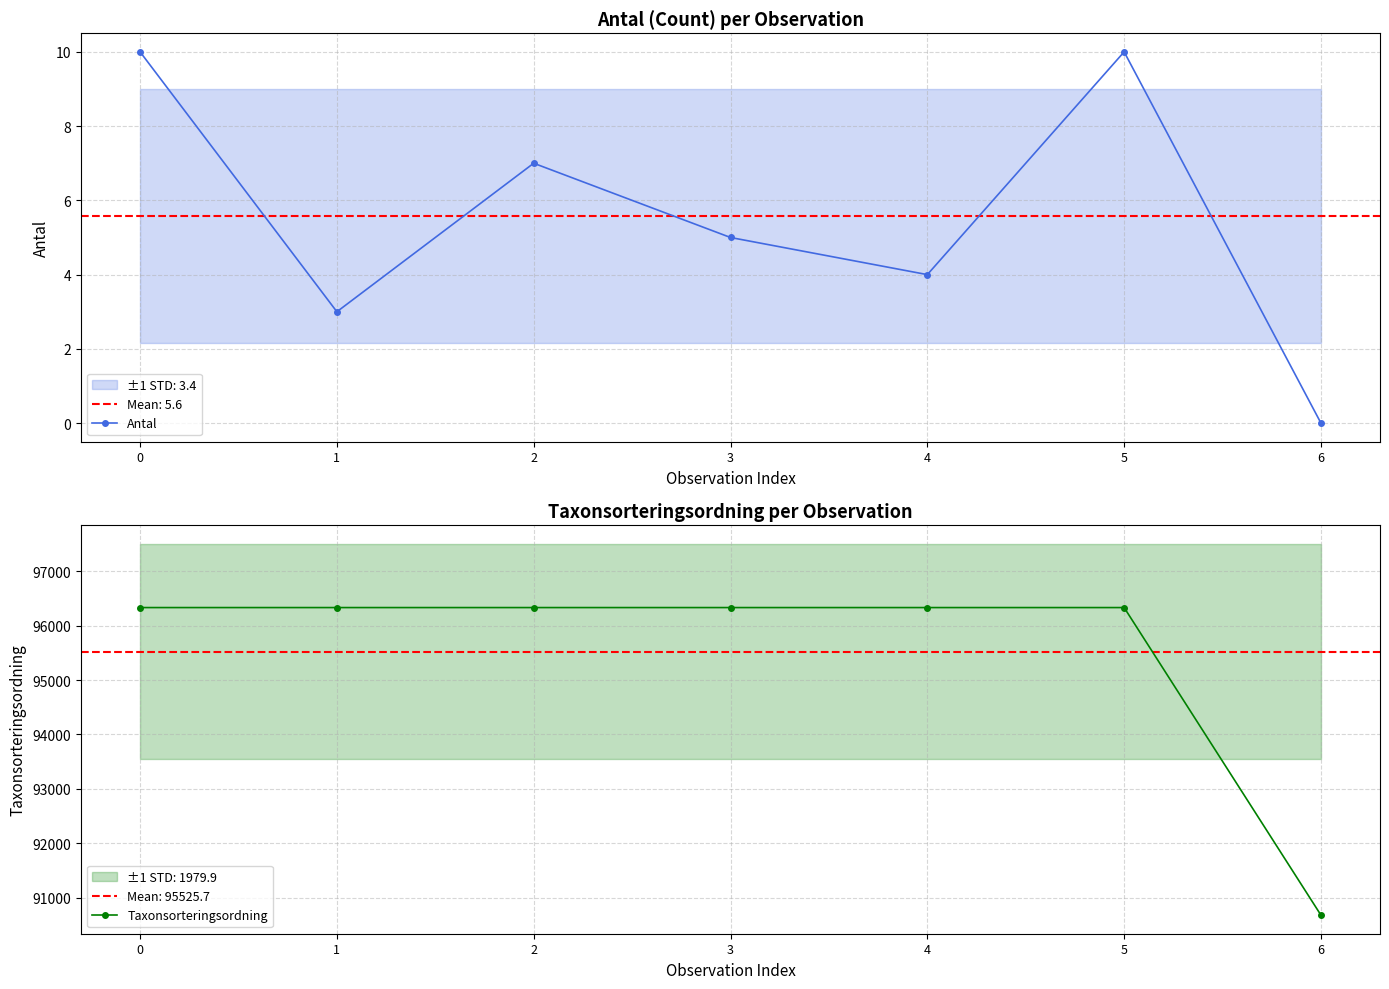

Which series changed the most between 0 and 1?

Antal